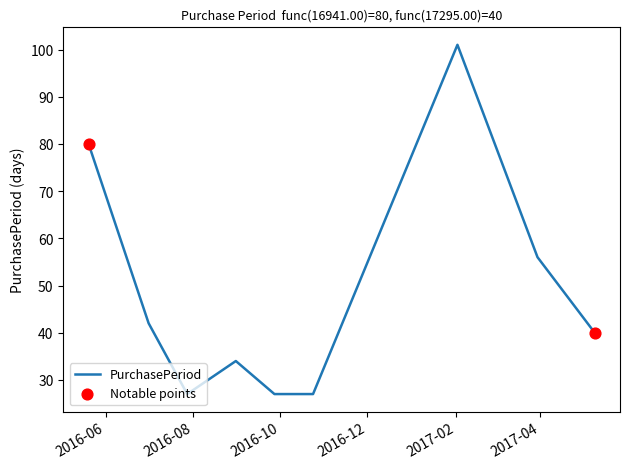

What is the difference between the maximum and minimum values?

74